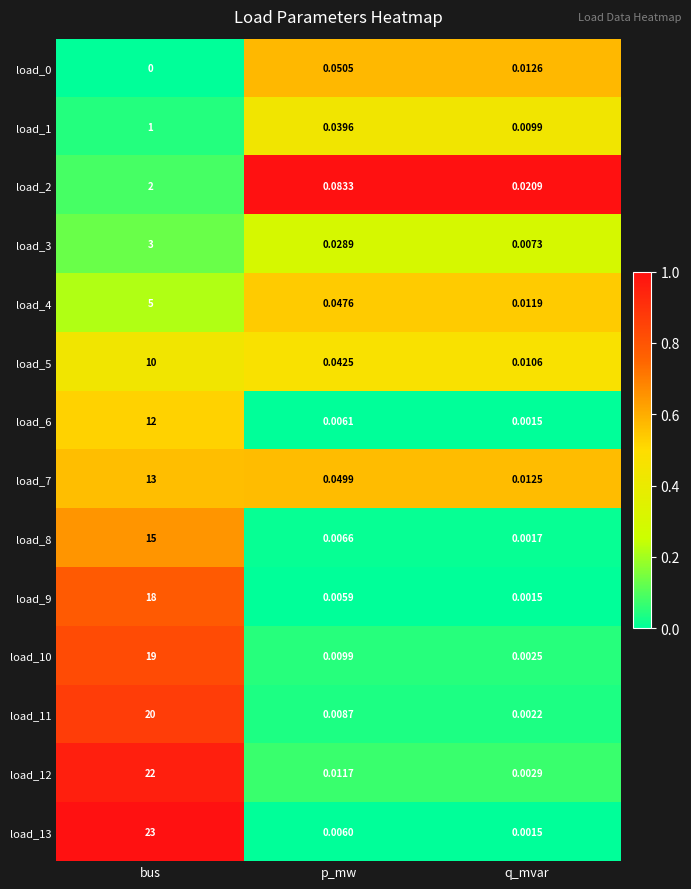

List the labels in order of load_11 value, smallest first.

q_mvar, p_mw, bus